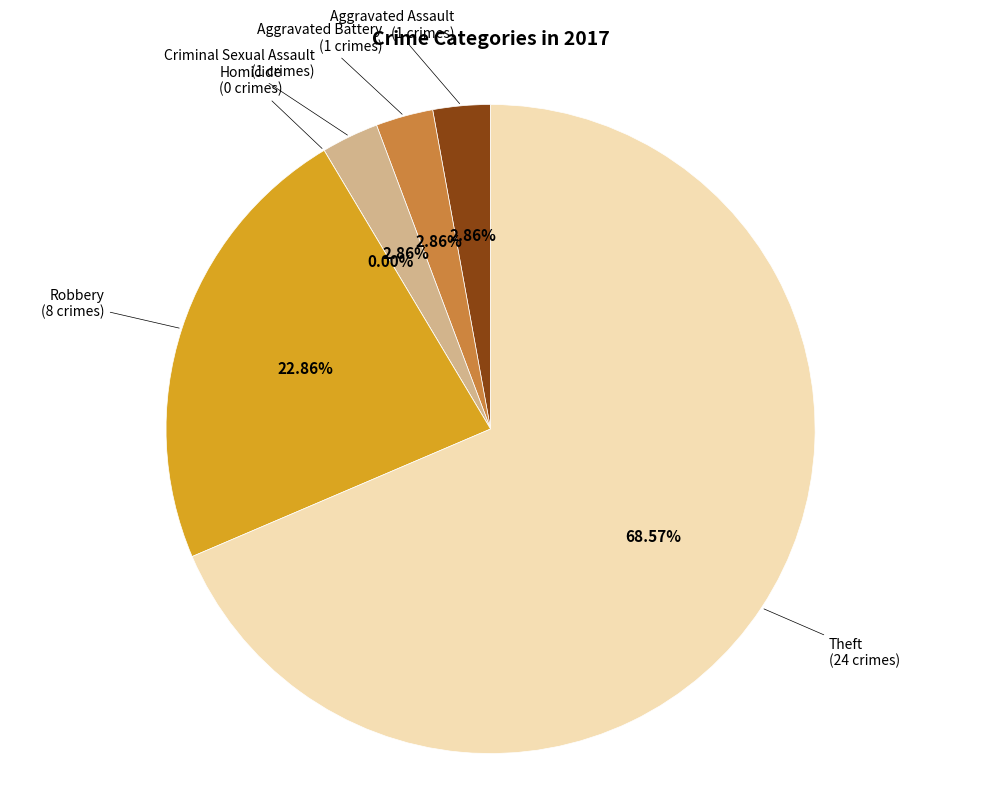

To the nearest percent, what percentage of the pie is Aggravated Battery?

3%